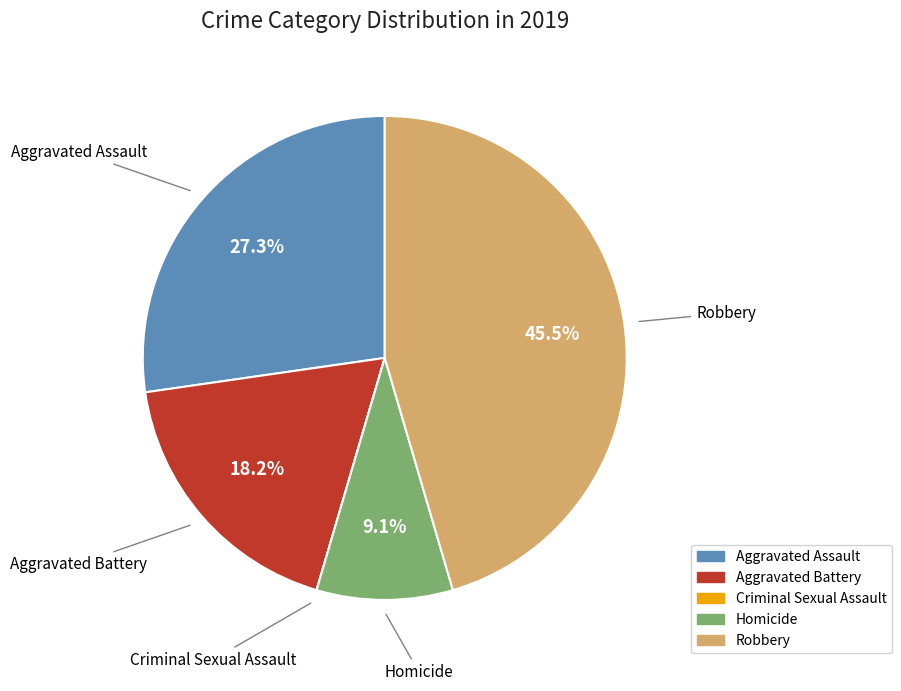

Combined, do Homicide and Aggravated Battery account for over 50%?

No